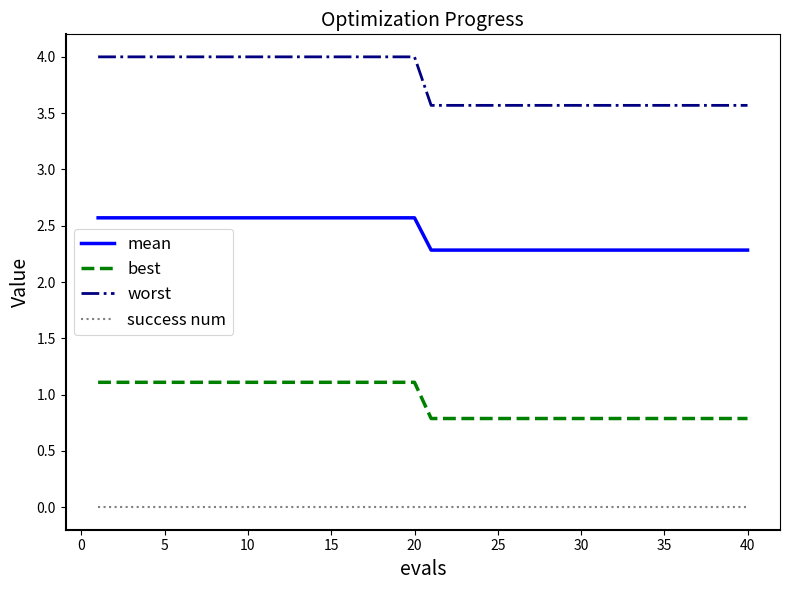

Which series has the widest spread of values?

worst